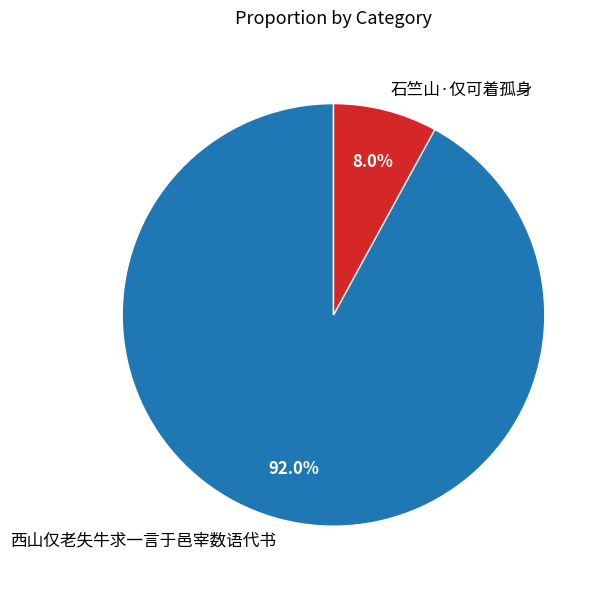

Is the sum of 西山仅老失牛求一言于邑宰数语代书 and 石竺山·仅可着孤身 greater than half?

Yes